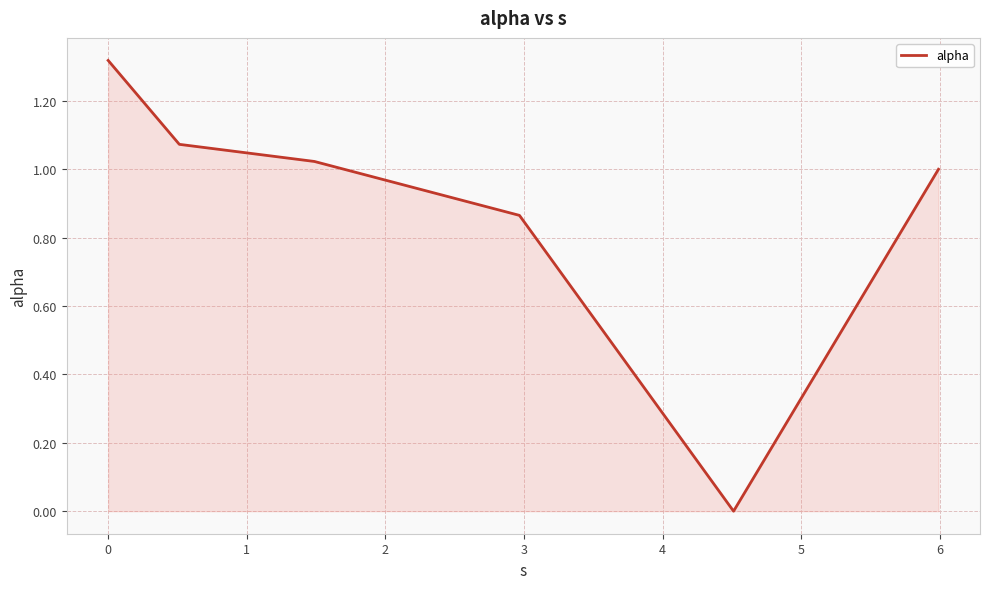

What is the sum of all values?

5.3